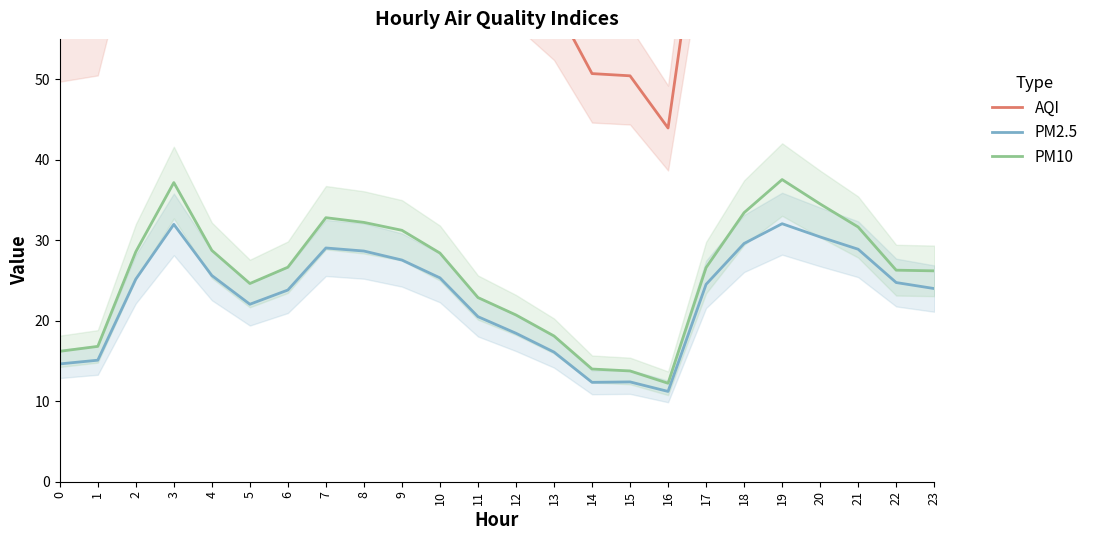

What is the value of the AQI point at the 19th from the left?

87.8